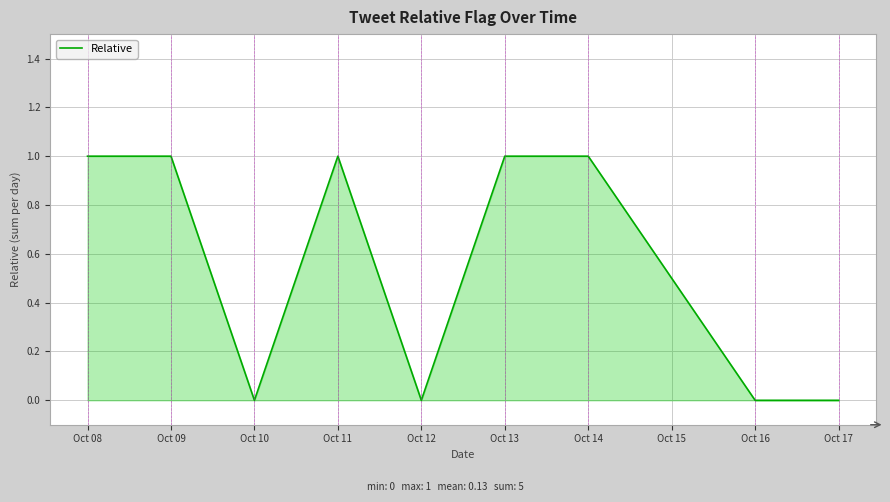

The value at Oct 13 is 0. True or false?

False